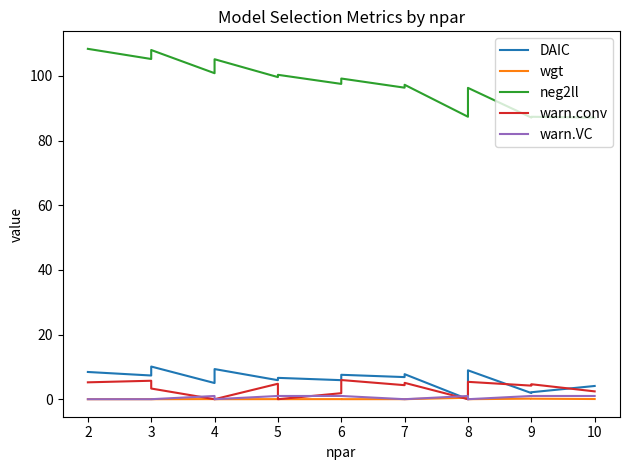

What is the minimum value for neg2ll?

87.1